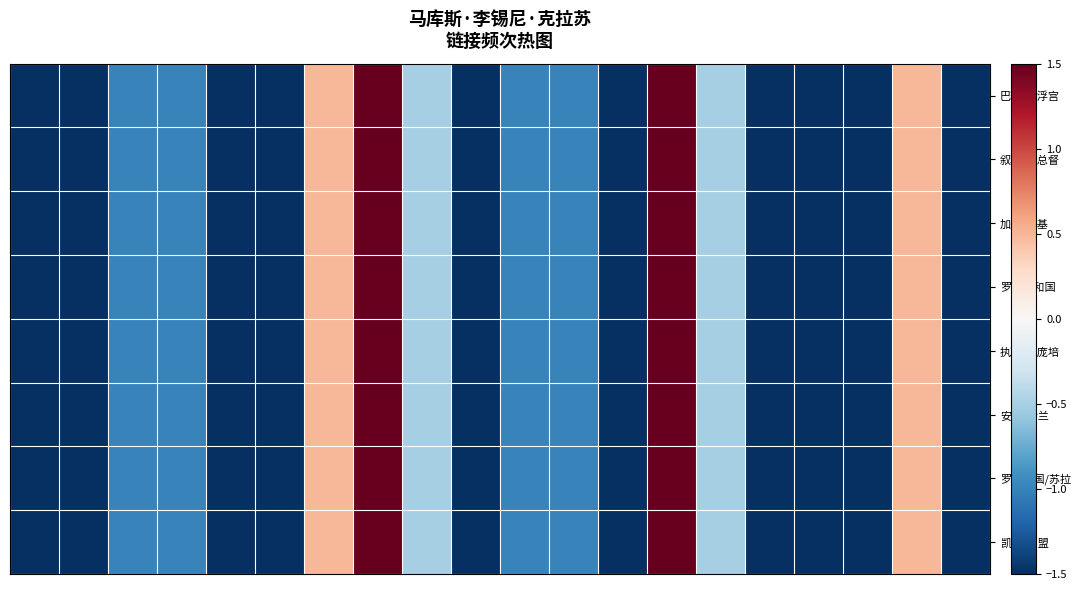

Rank the series by their maximum value, from lowest to highest.

巴黎/卢浮宫, 叙利亚/总督, 加比/朗基, 罗马共和国, 执政官/庞培, 安息/哈兰, 罗马帝国/苏拉, 凯撒/同盟